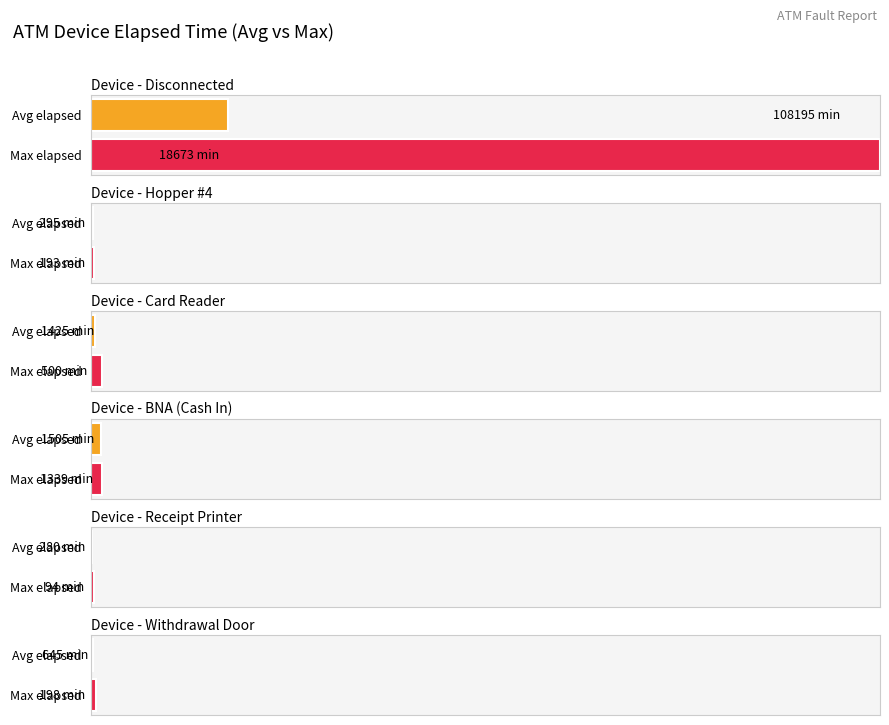

What is the sum of the Withdrawal Door values at Avg elapsed and Max elapsed?

0.8